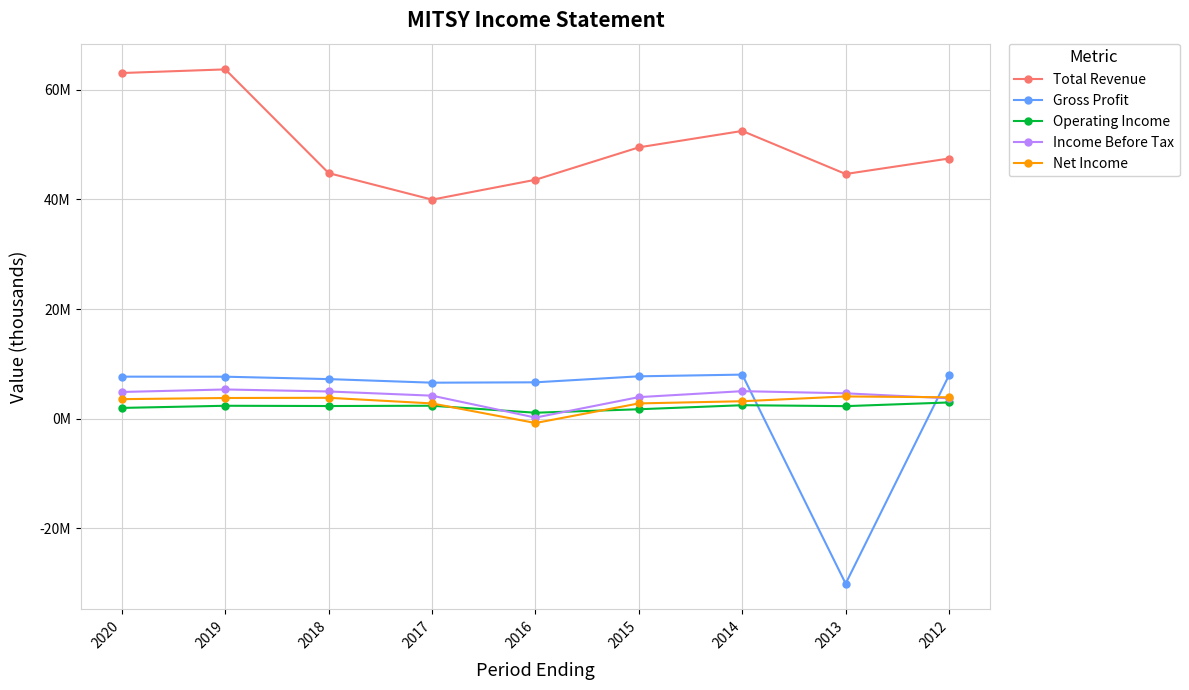

Is the value of Gross Profit at 2013 greater than the value of Net Income at 2020?

No